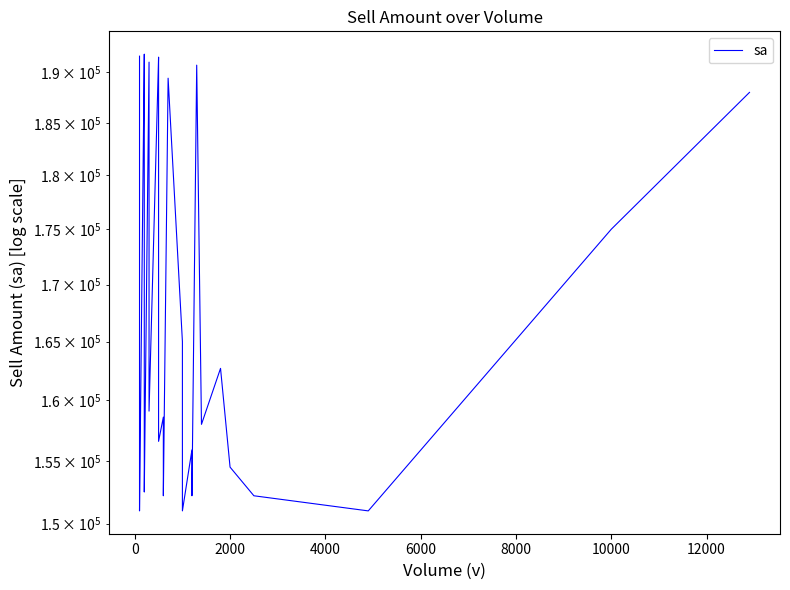

What is the difference between the maximum and second lowest values?

40800